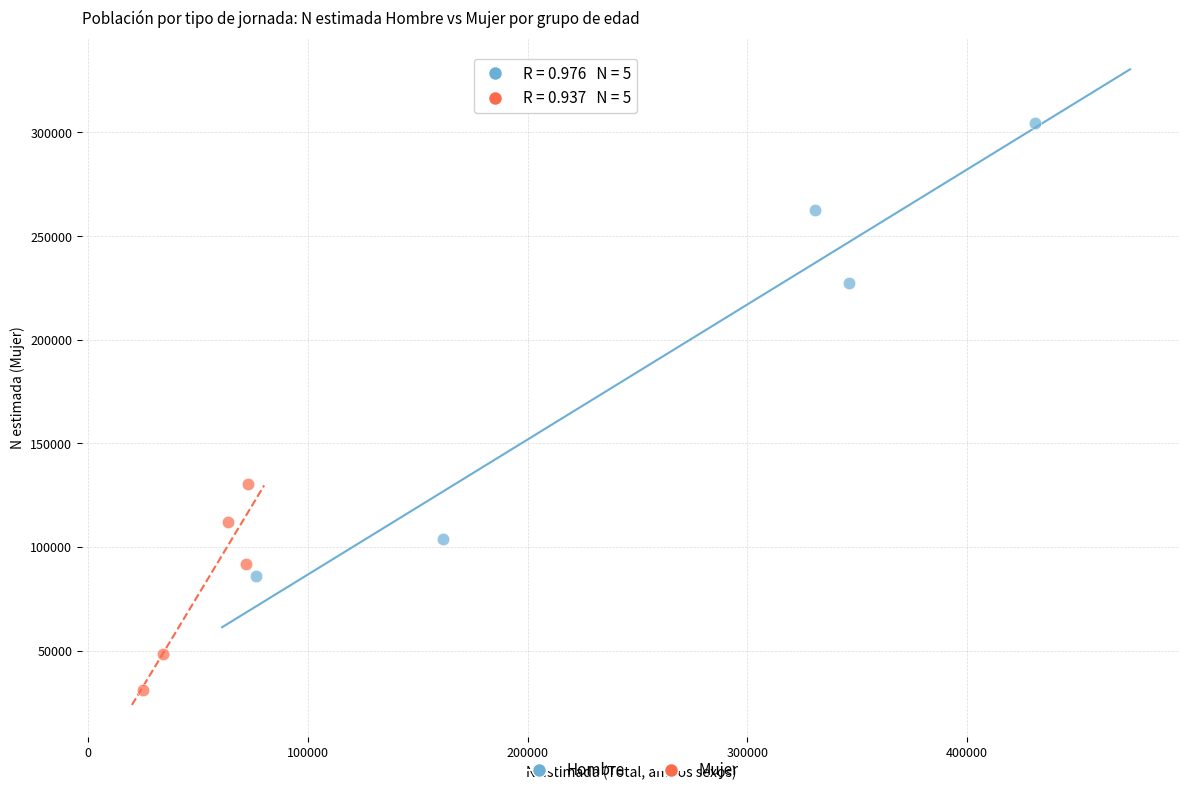

Which series reaches the minimum Y coordinate?

Mujer